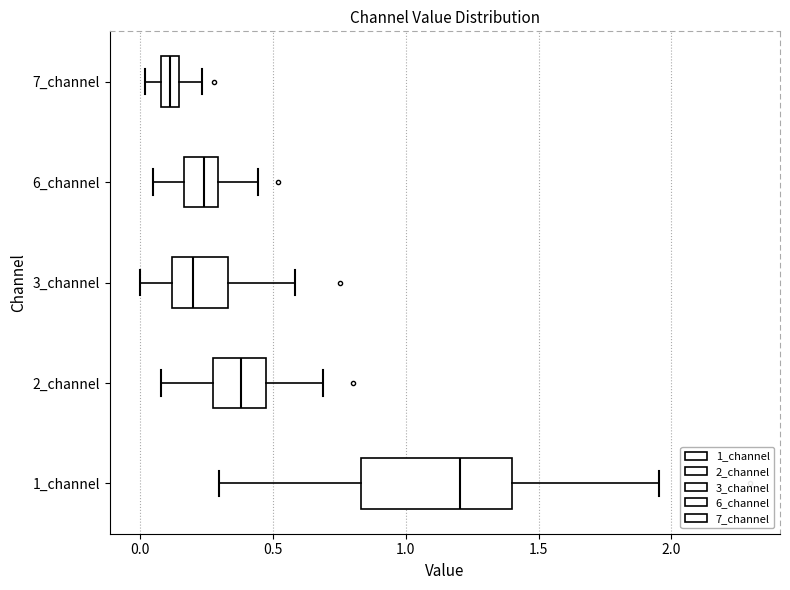

Comparing the boxes themselves (not the whiskers), which one is the widest?

1_channel